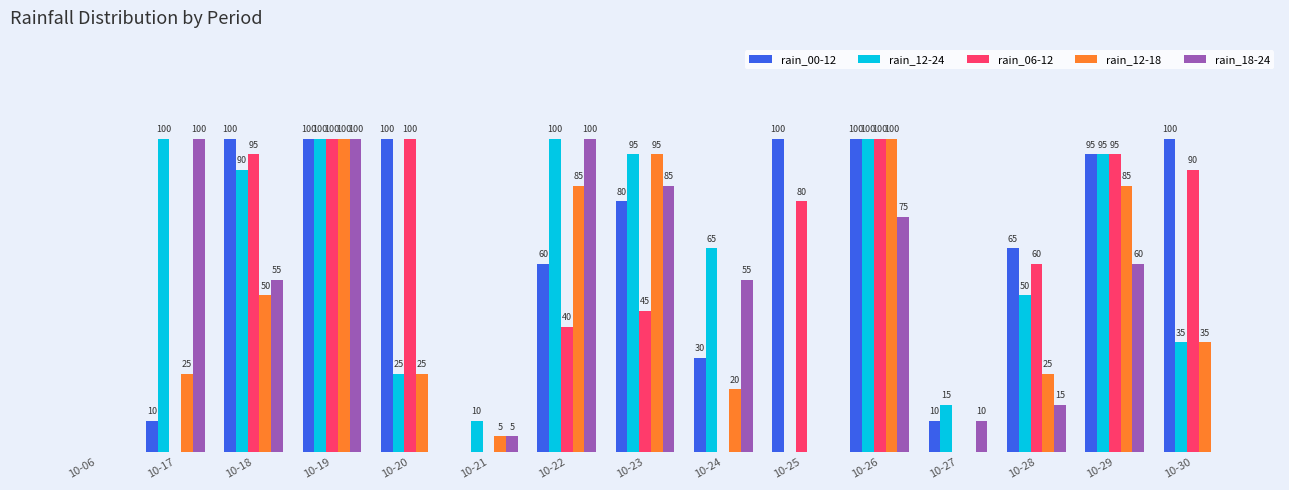

Are the bars horizontal?

No